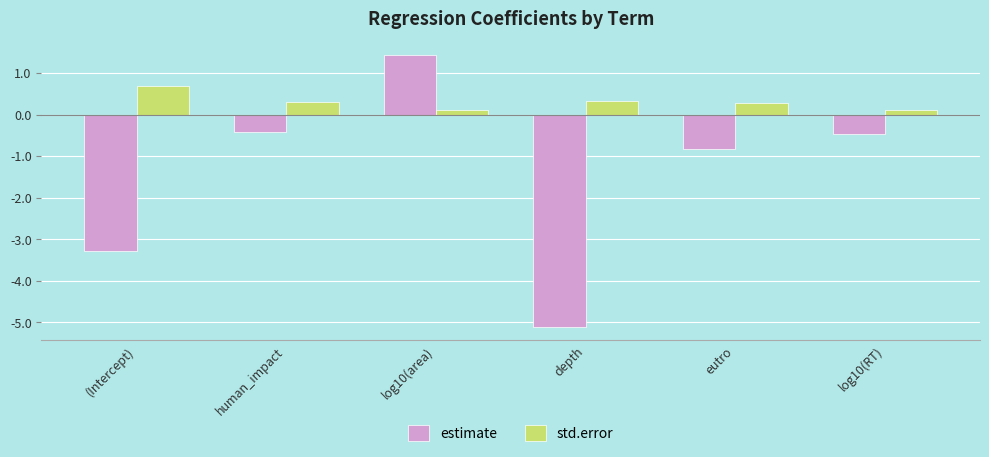

What is the difference between the maximum and minimum values in the estimate series?

6.5